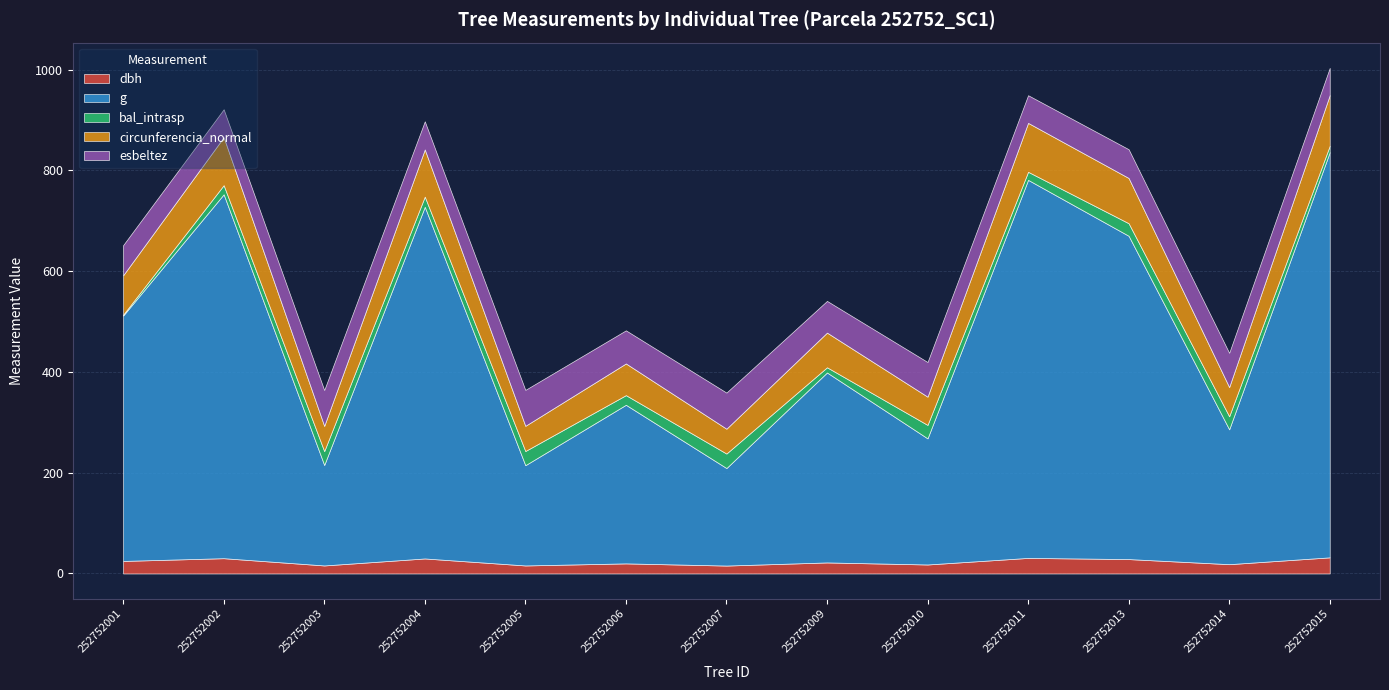

After their last crossing, which series has the higher values: bal_intrasp or dbh?

dbh